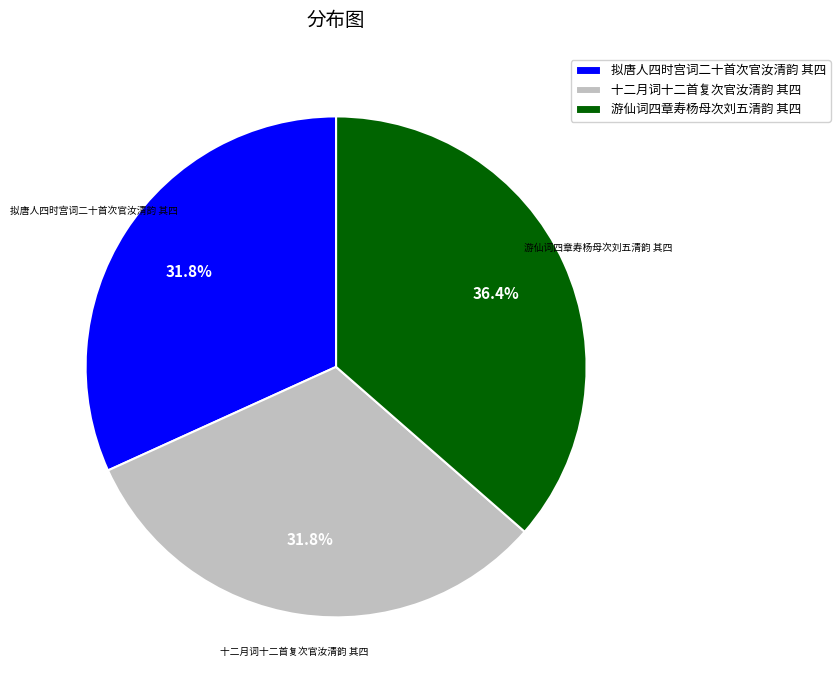

Between 拟唐人四时宫词二十首次官汝清韵 其四 and 游仙词四章寿杨母次刘五清韵 其四, which is larger?

游仙词四章寿杨母次刘五清韵 其四